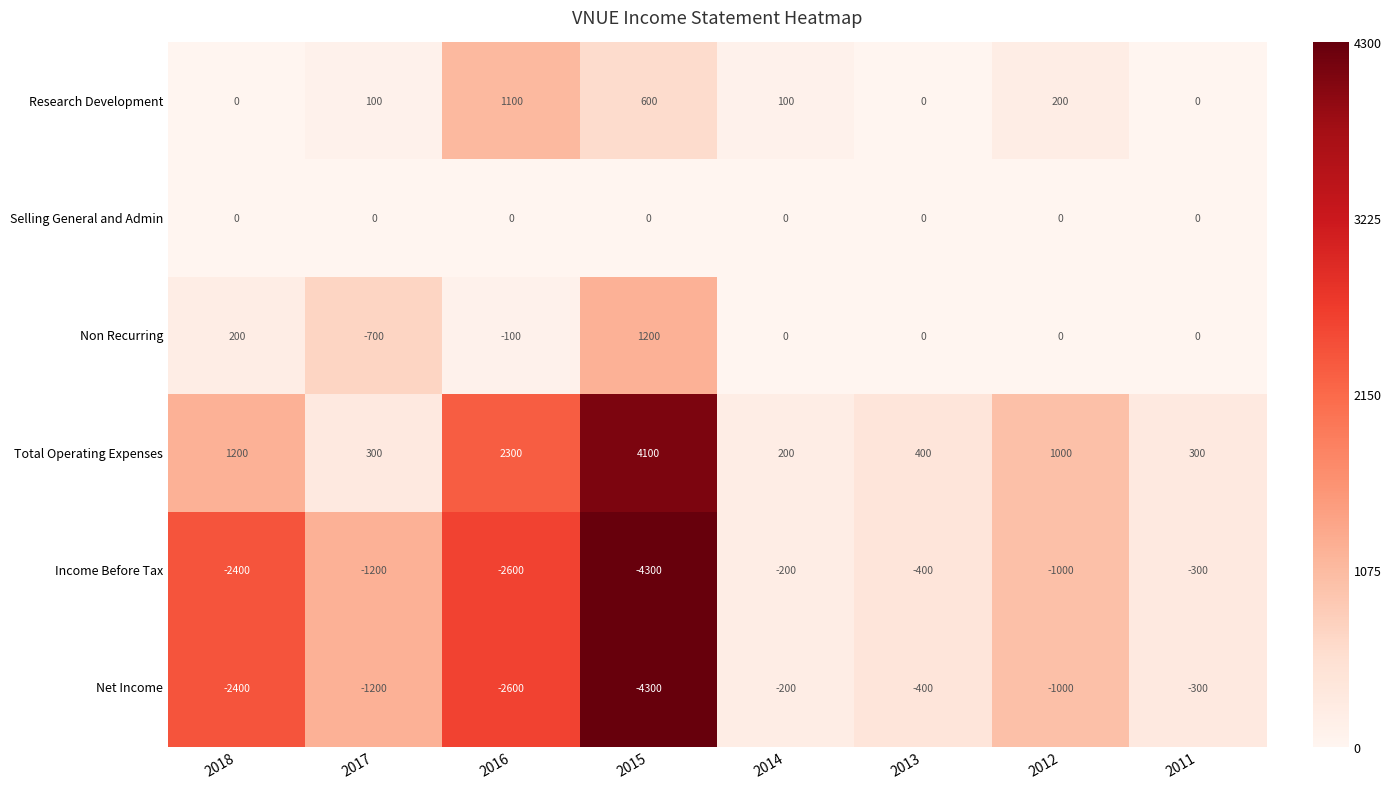

What is the average value of the Net Income series?

-1550